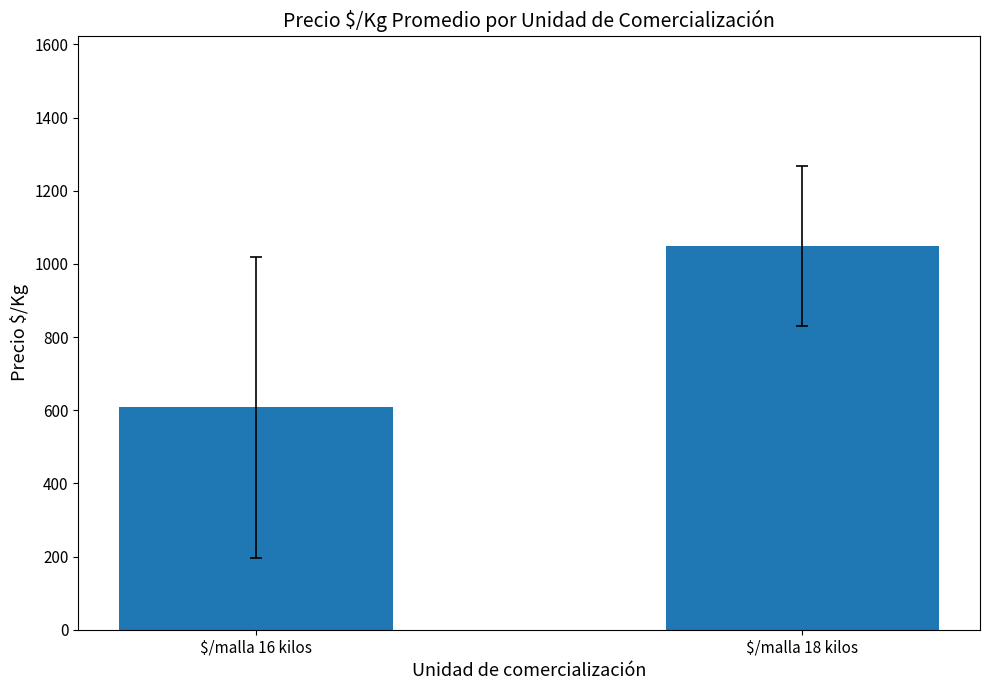

What is the difference between the maximum and minimum values?

441.9